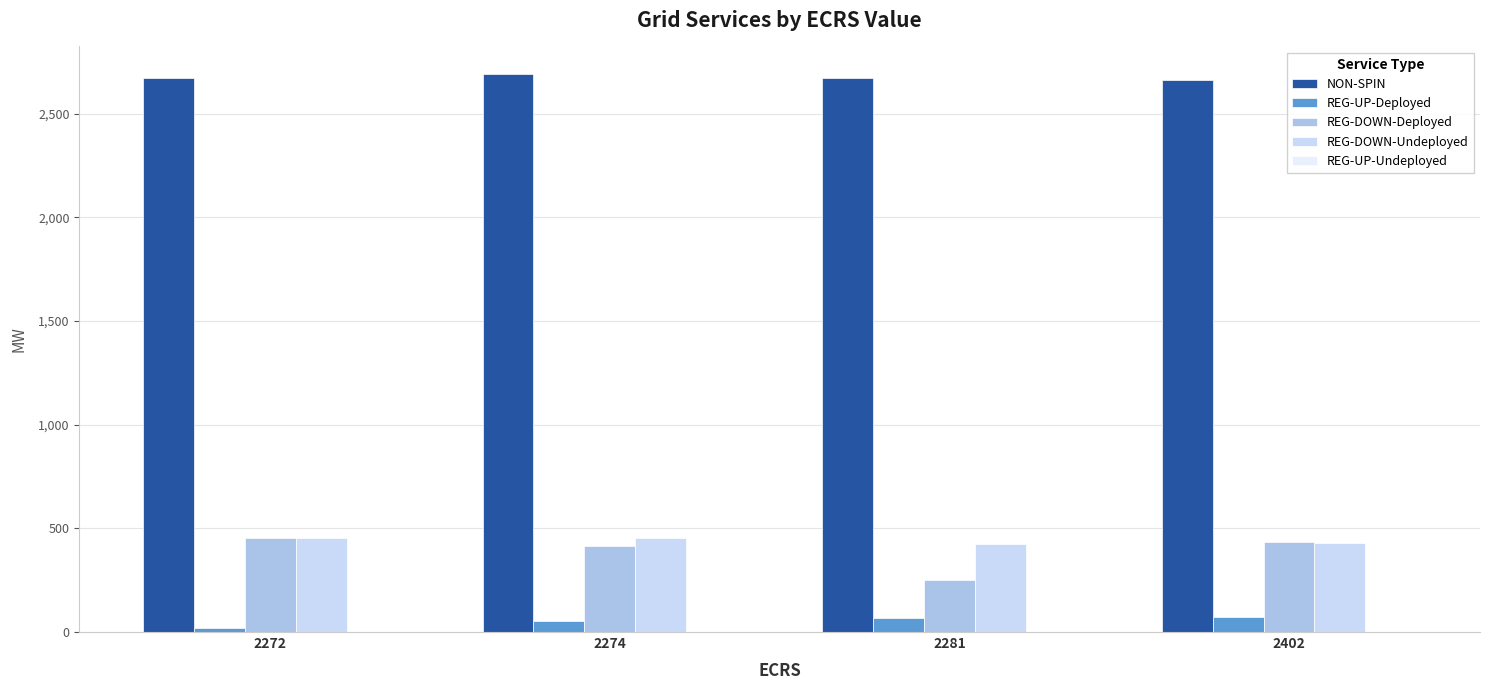

The REG-UP-Deployed series shows 103.3 at 2402. True or false?

False